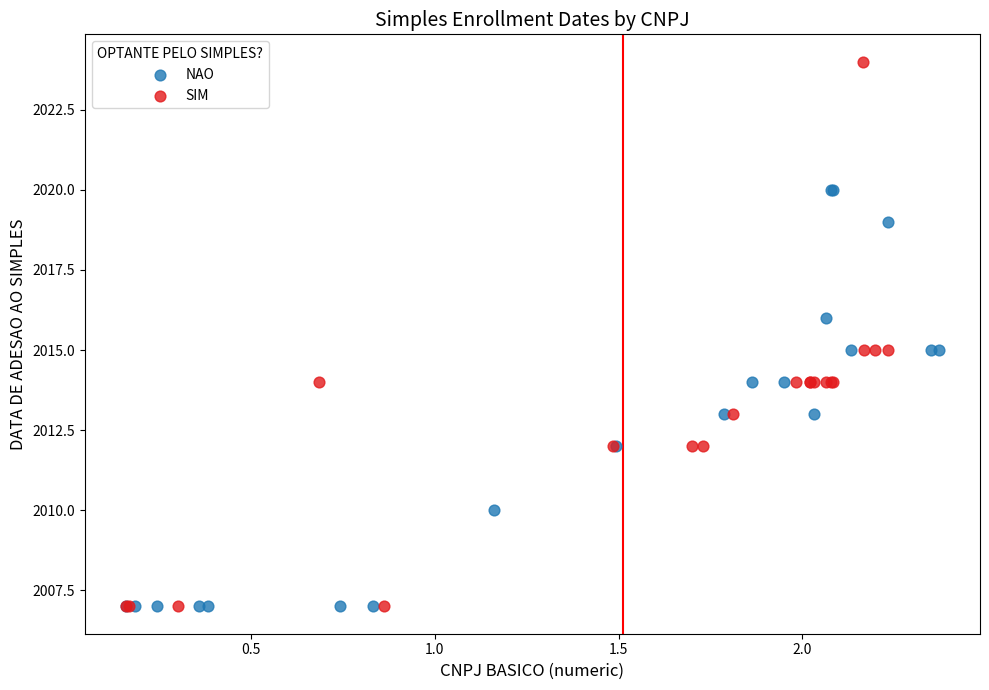

What are all the series names shown in the legend?

NAO, SIM